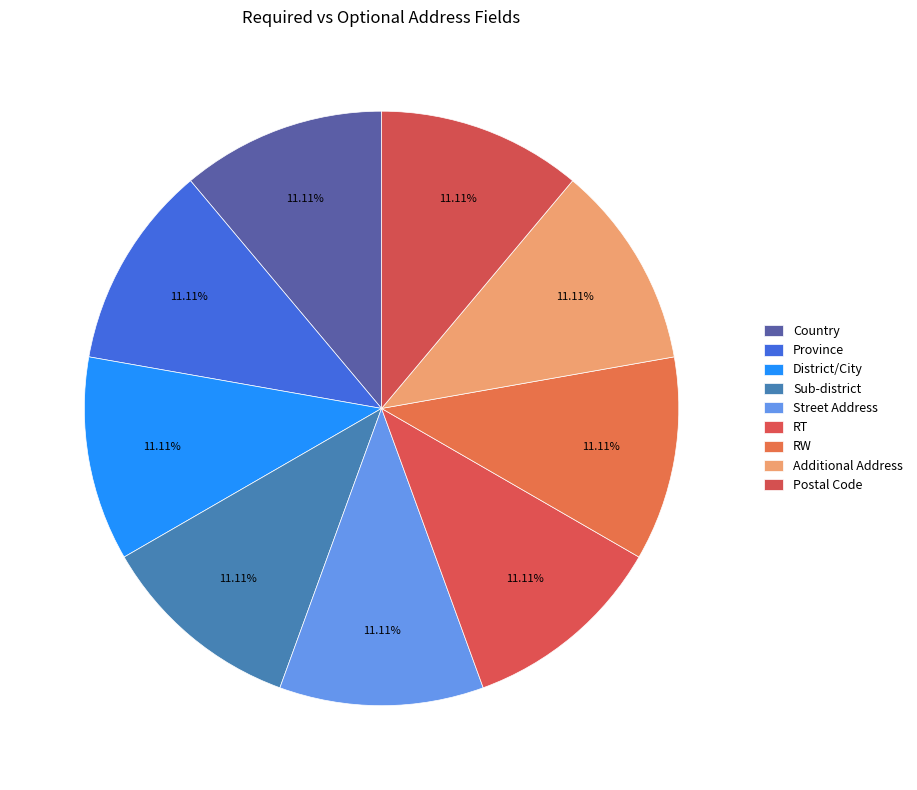

How many slices are in this pie chart?

9